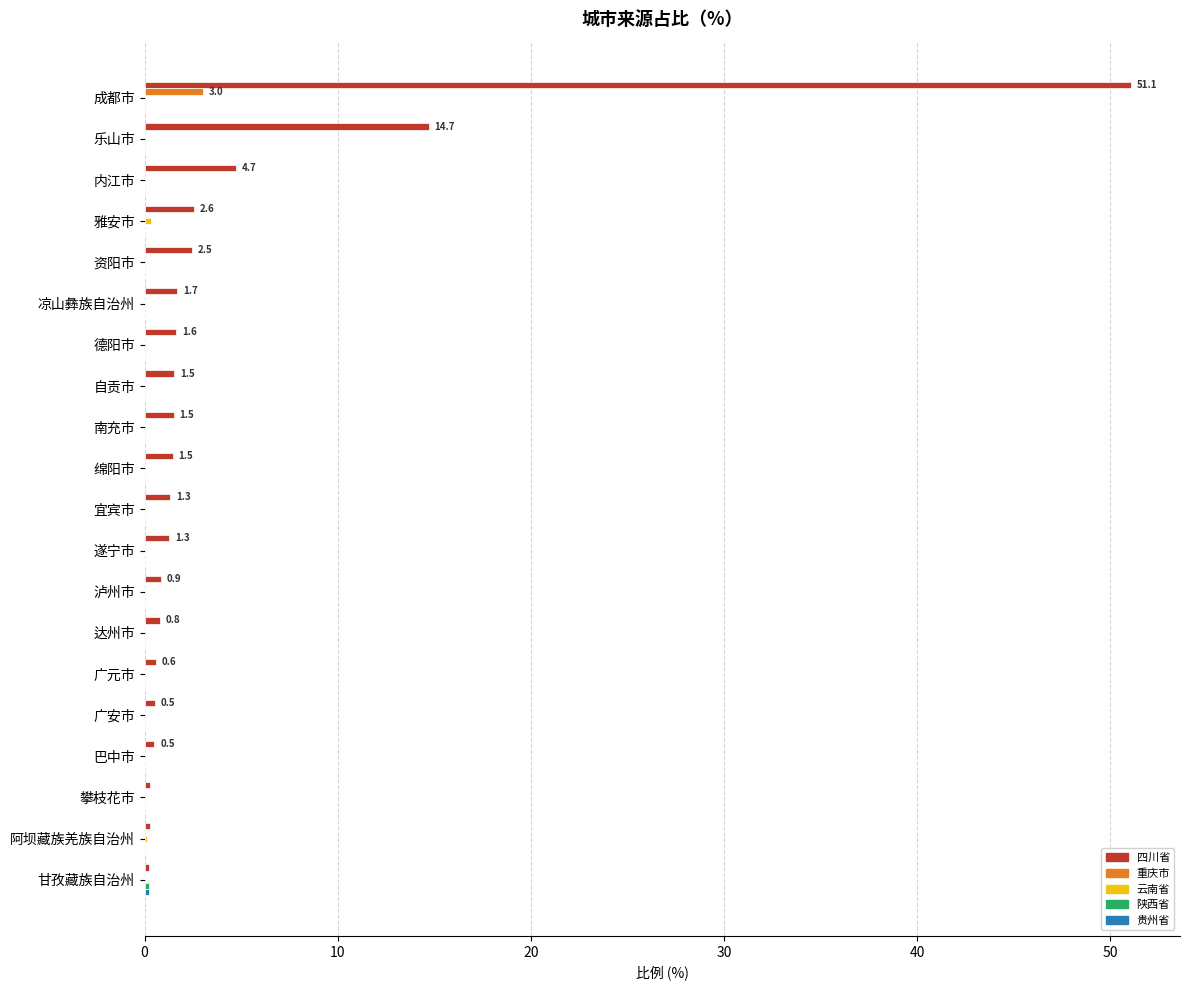

At which category is the sum across all series the highest?

成都市